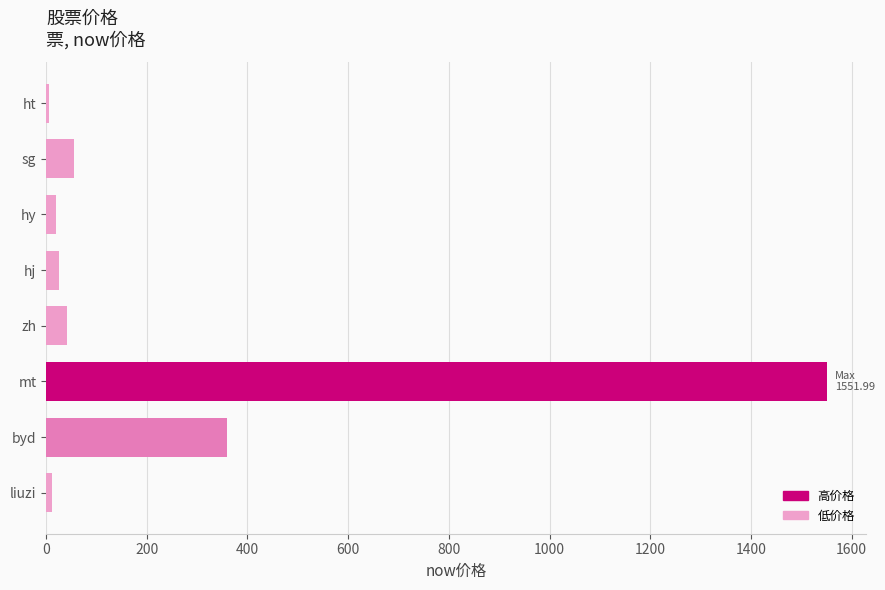

Is it true that the value at byd is 503.1?

False